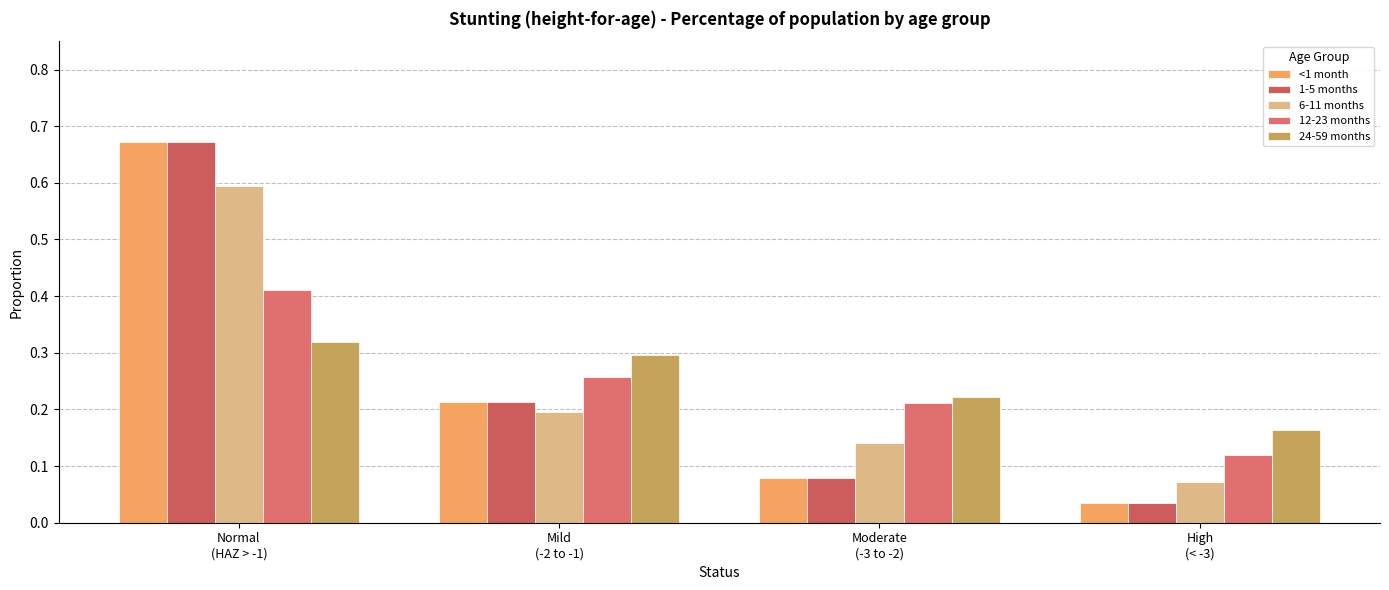

Is it true that 6-11 months equals 0.2 at Moderate
(-3 to -2)?

False